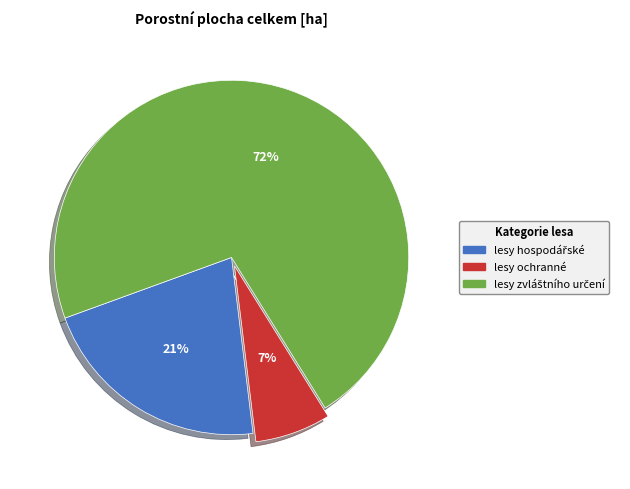

How many slices are in this pie chart?

3